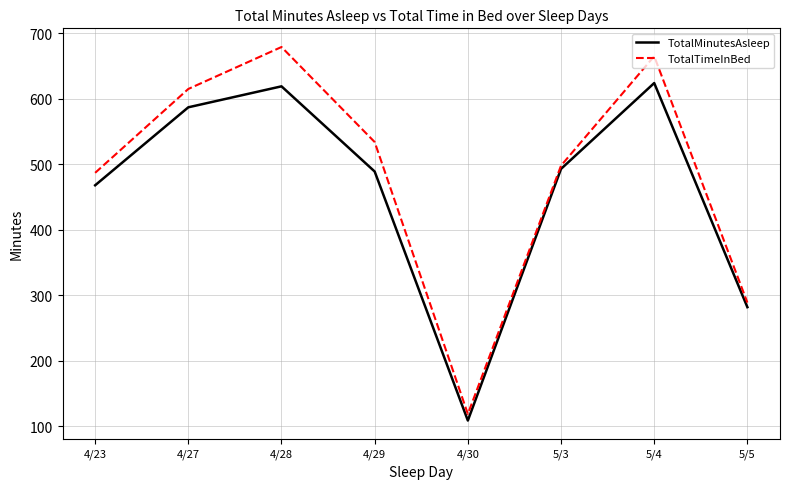

Which series has the widest spread of values?

TotalTimeInBed